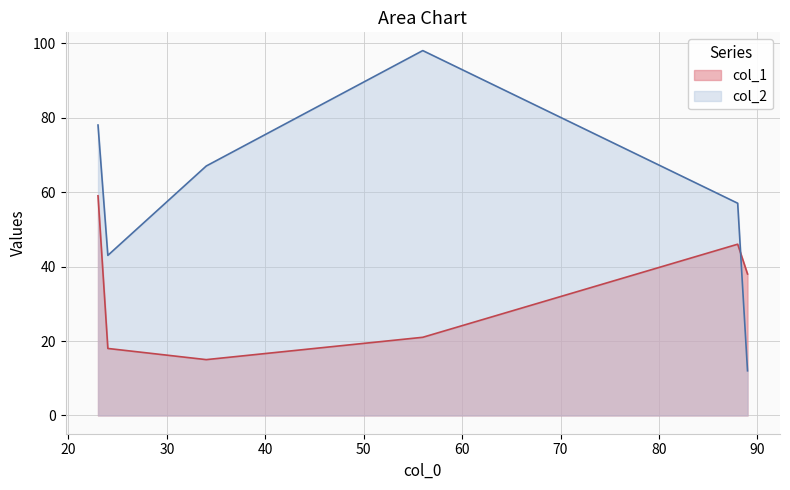

Rank the series by their average value, from highest to lowest.

col_2, col_1